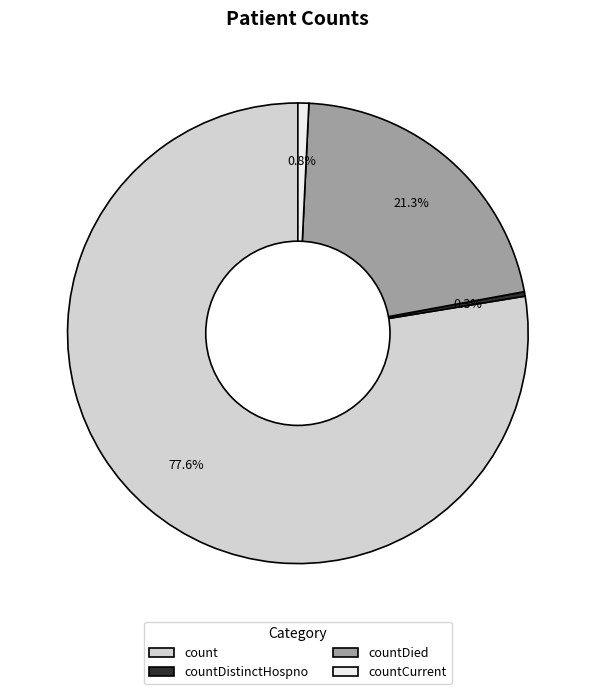

The count slice represents 78% of the pie. True or false?

True